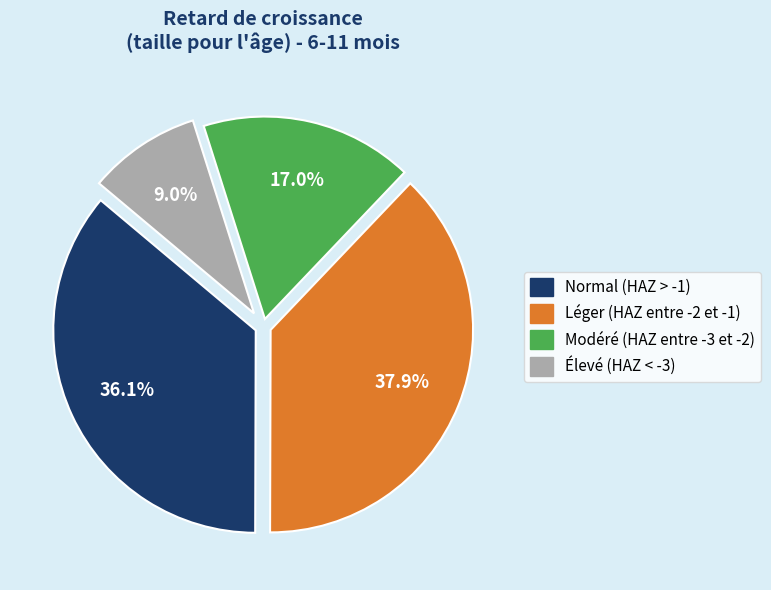

How many segments does this pie chart have?

4